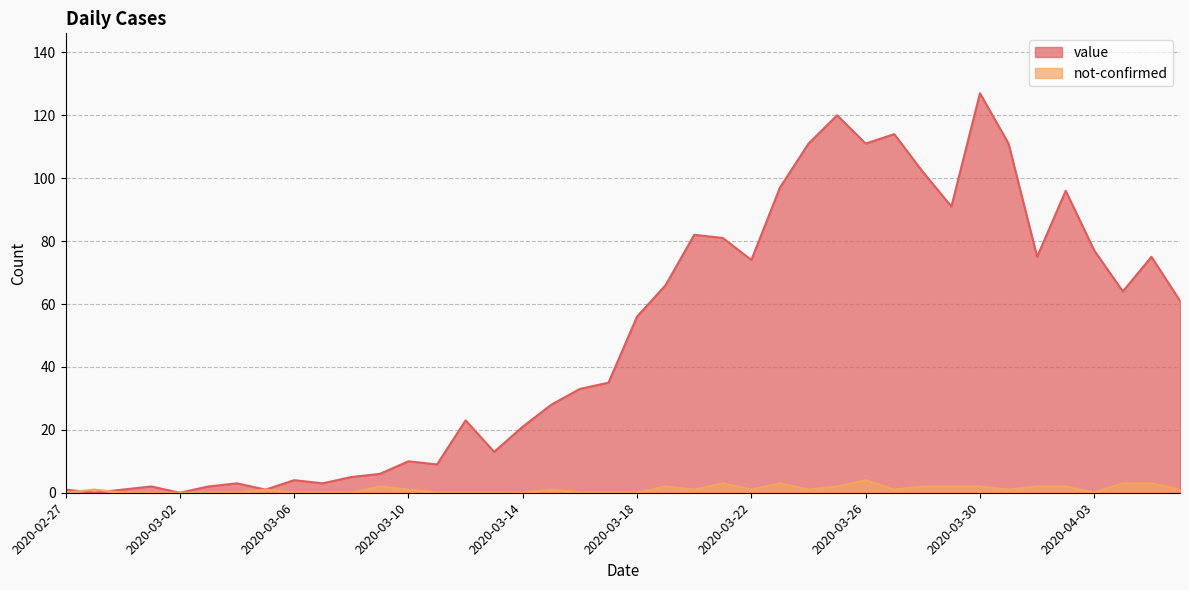

Which series changed the most between 2020-03-12 and 2020-03-16?

value